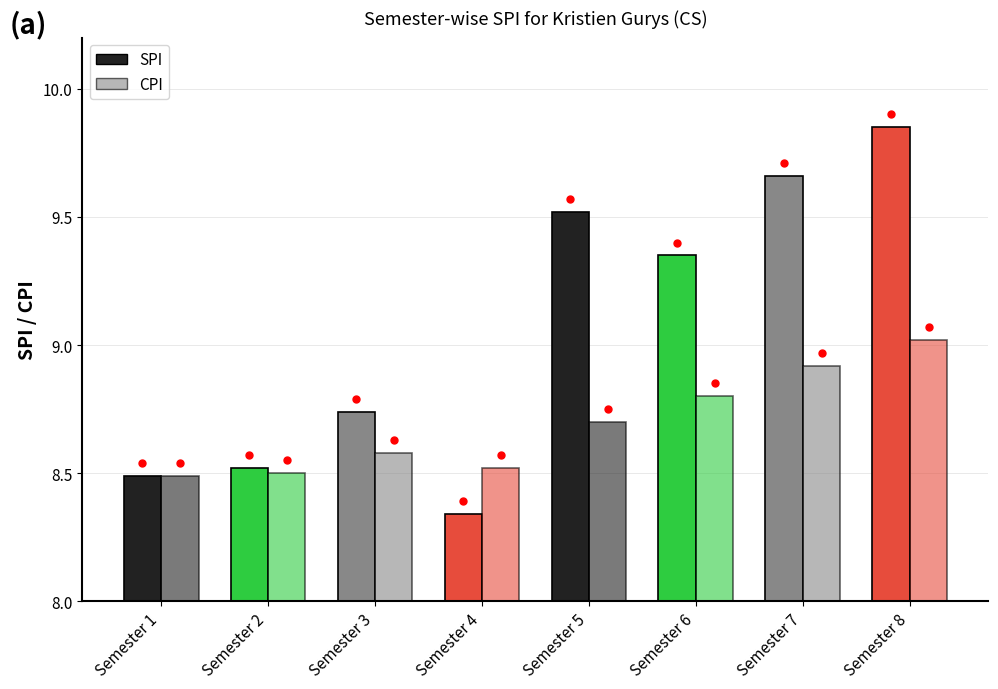

How many bars are there in total?

16